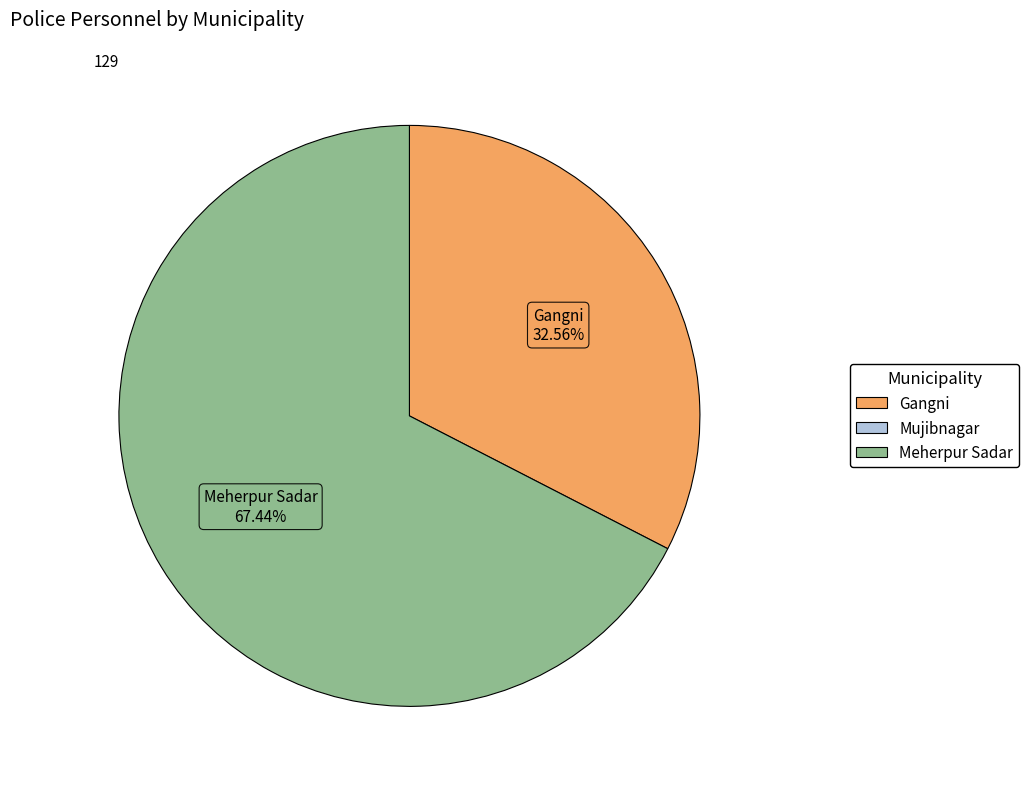

Is there a majority slice in this chart?

Yes